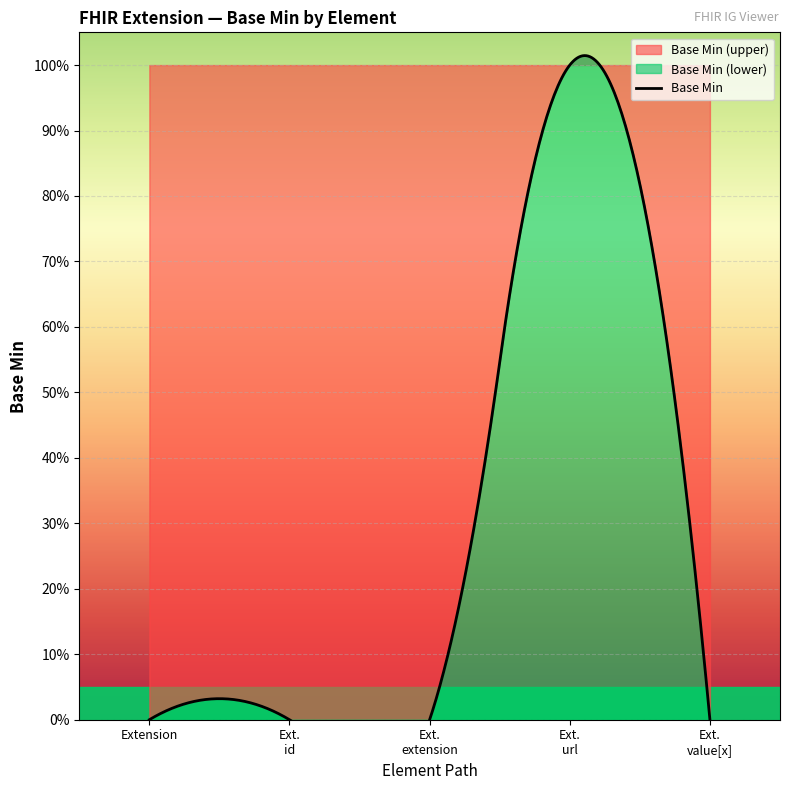

What is the label of the 3rd point from the right?

Extension.extension